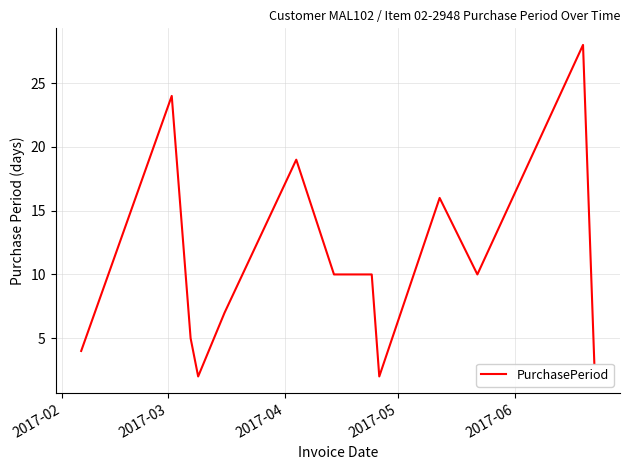

What is the difference between the maximum and minimum values?

26